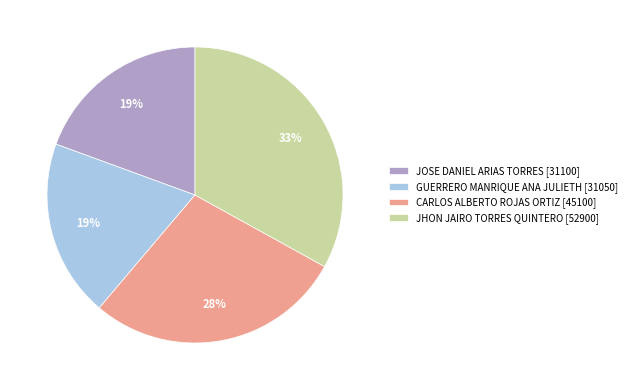

How many segments does this pie chart have?

4